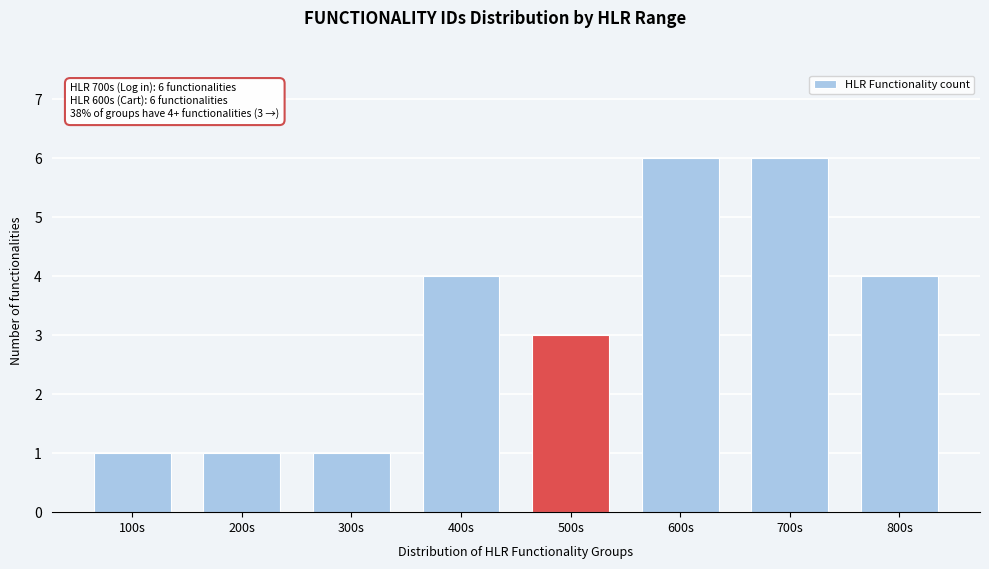

Reading right to left, extract all data points from this chart.

800s=4	700s=6	600s=6	500s=3	400s=4	300s=1	200s=1	100s=1